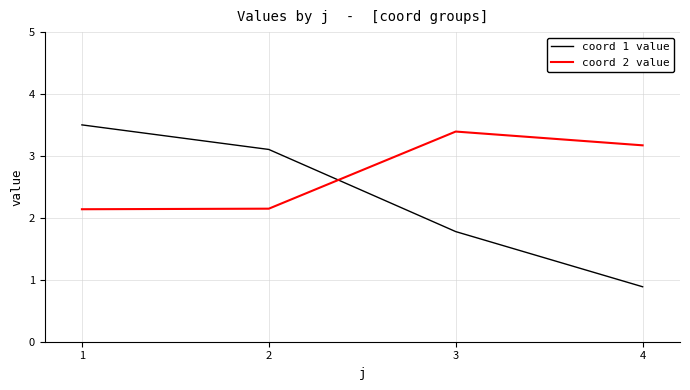

True or false: coord 2 value and coord 1 value cross at least once.

True